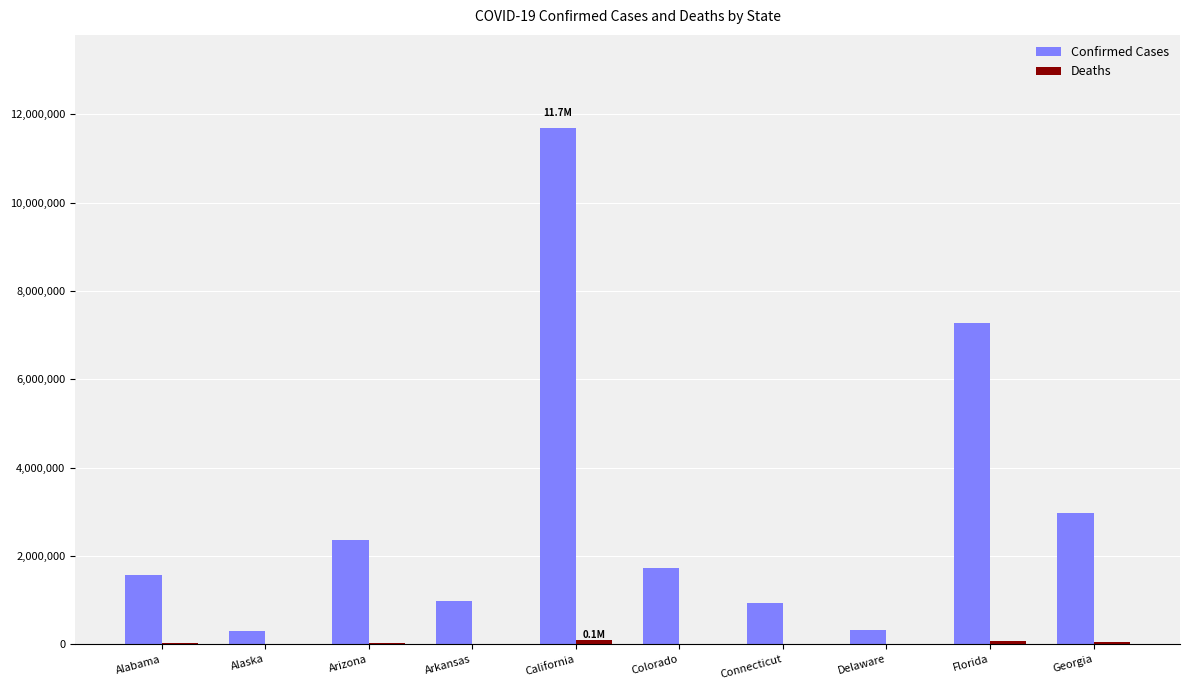

At which category is the sum across all series the highest?

California